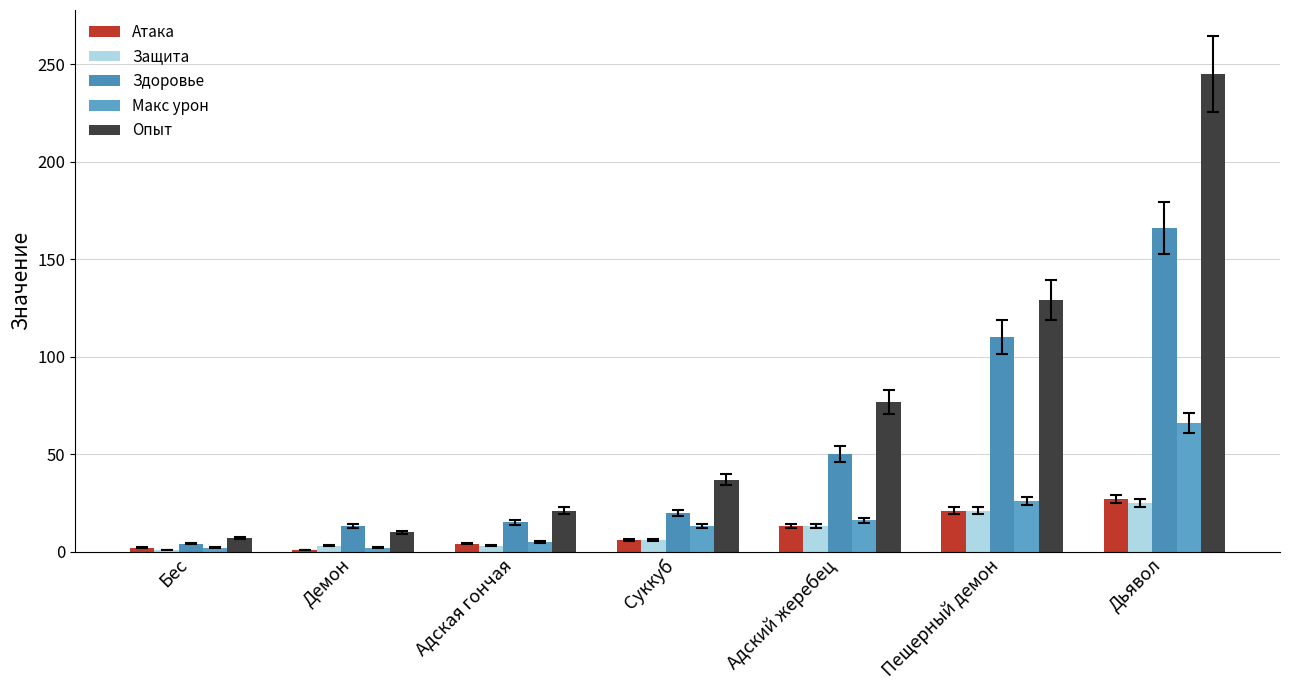

What is the spread (max minus min) of values at Дьявол?

220